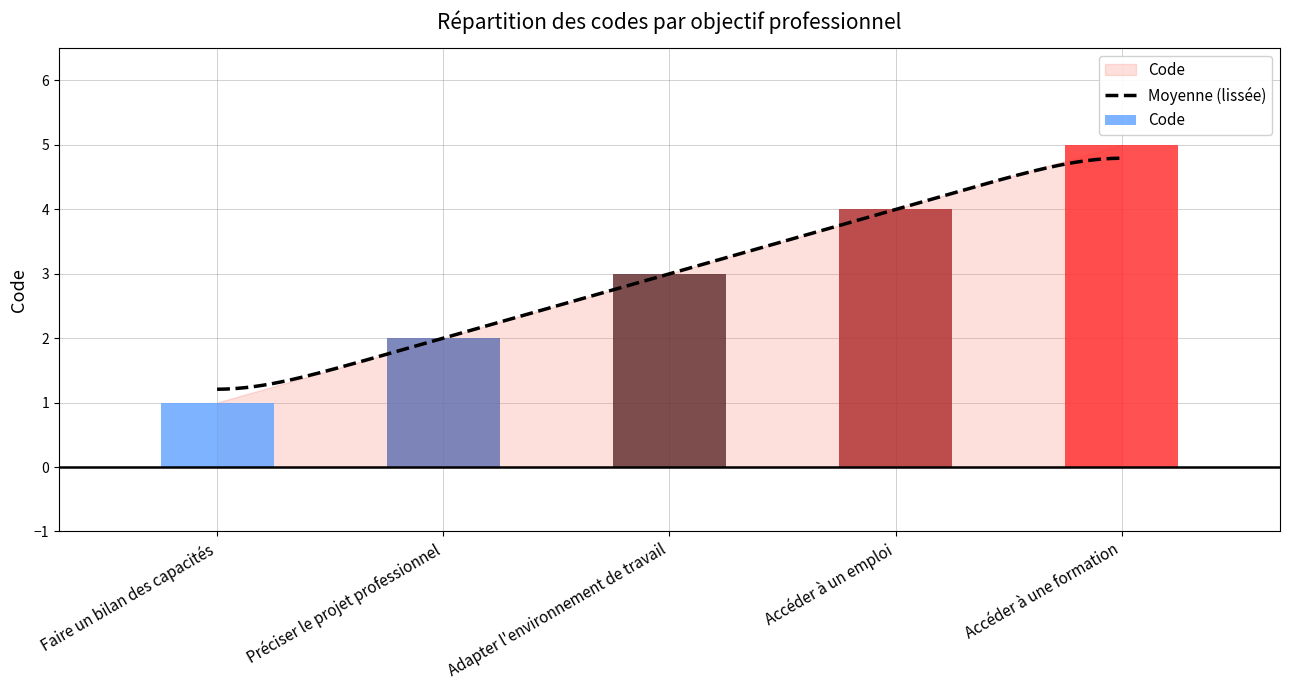

List the labels in order of value, smallest first.

Faire un bilan des capacités, Préciser le projet professionnel, Adapter l'environnement de travail, Accéder à un emploi, Accéder à une formation